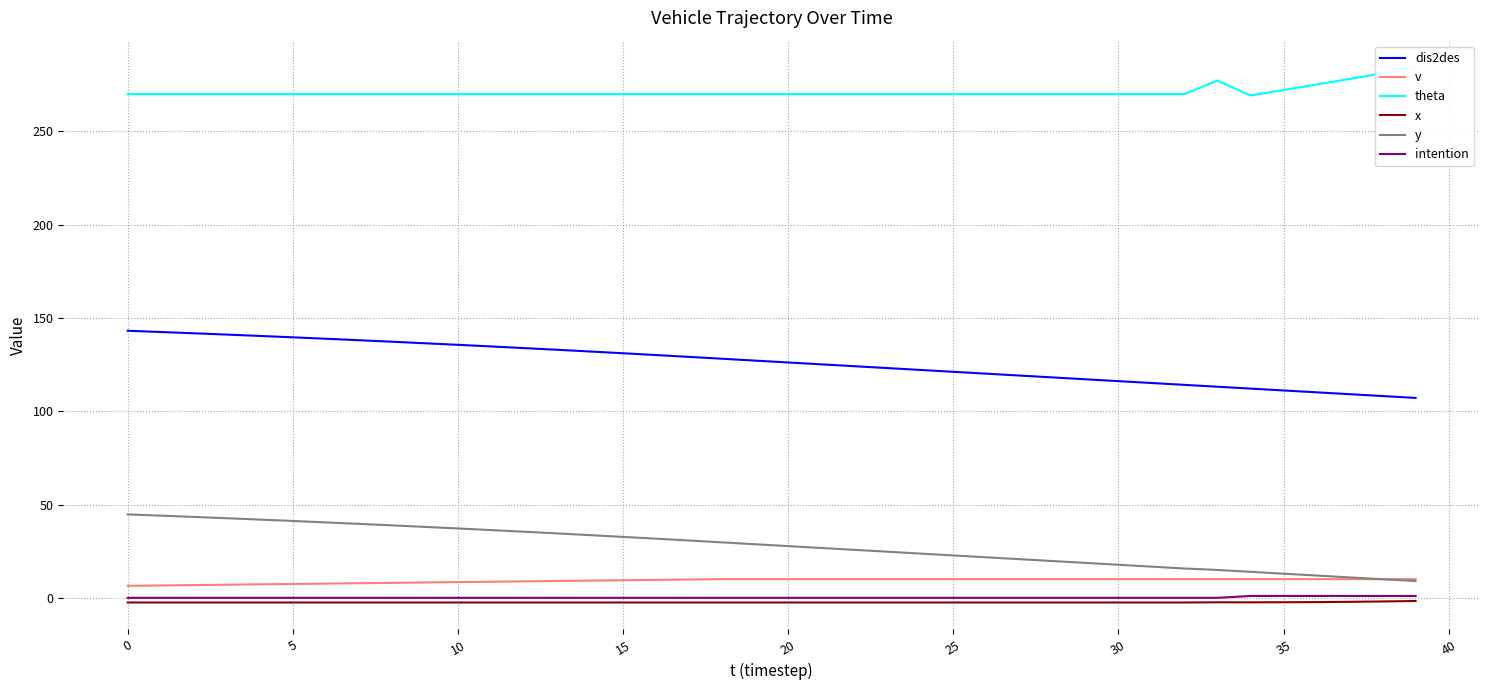

Reading right to left, transcribe all the data shown in this chart.

dis2des: 107.2	108.2	109.2	110.2	111.2	112.2	113.2	114.2	115.2	116.2	117.2	118.2	119.2	120.2	121.2	122.2	123.2	124.2	125.2	126.2	127.2	128.2	129.2	130.1	131.1	132.0	133.0	133.9	134.8	135.6	136.4	137.3	138.1	138.9	139.6	140.4	141.1	141.8	142.5	143.2
v: 10.0	10.0	10.0	10.0	10.0	10.0	10.0	10.0	10.0	10.0	10.0	10.0	10.0	10.0	10.0	10.0	10.0	10.0	10.0	10.0	10.0	10.0	9.8	9.6	9.4	9.2	9.0	8.8	8.6	8.4	8.2	8.0	7.8	7.6	7.4	7.2	7.0	6.8	6.6	6.4
theta: 284.3	281.2	278.1	275.1	272.2	269.3	277.3	270.0	270.0	270.0	270.0	270.0	270.0	270.0	270.0	270.0	270.0	270.0	270.0	270.0	270.0	270.0	270.0	270.0	270.0	270.0	270.0	270.0	270.0	270.0	270.0	270.0	270.0	270.0	270.0	270.0	270.0	270.0	270.0	270.0
x: -1.7	-1.9	-2.1	-2.3	-2.4	-2.4	-2.4	-2.5	-2.5	-2.5	-2.5	-2.5	-2.5	-2.5	-2.5	-2.5	-2.5	-2.5	-2.5	-2.5	-2.5	-2.5	-2.5	-2.5	-2.5	-2.5	-2.5	-2.5	-2.5	-2.5	-2.5	-2.5	-2.5	-2.5	-2.5	-2.5	-2.5	-2.5	-2.5	-2.5
y: 9.0	10.0	10.9	11.9	12.9	13.9	14.9	15.7	16.7	17.7	18.7	19.7	20.7	21.7	22.7	23.7	24.7	25.7	26.7	27.7	28.7	29.7	30.7	31.7	32.7	33.6	34.5	35.4	36.3	37.2	38.0	38.9	39.6	40.4	41.2	41.9	42.7	43.4	44.0	44.7
intention: 1.0	1.0	1.0	1.0	1.0	1.0	0.0	0.0	0.0	0.0	0.0	0.0	0.0	0.0	0.0	0.0	0.0	0.0	0.0	0.0	0.0	0.0	0.0	0.0	0.0	0.0	0.0	0.0	0.0	0.0	0.0	0.0	0.0	0.0	0.0	0.0	0.0	0.0	0.0	0.0